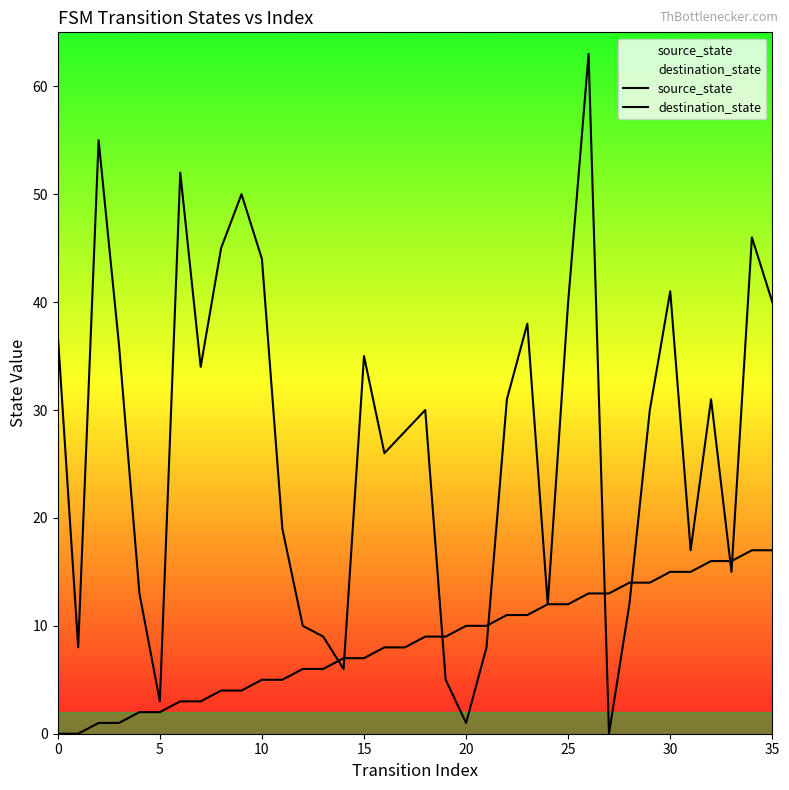

How many positive values does the destination_state series have?

35